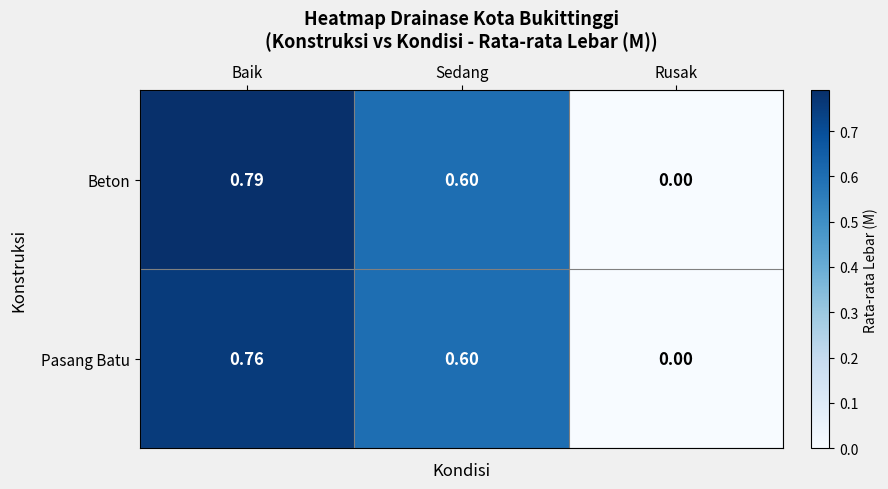

Is the value of Beton at Baik greater than the value of Pasang Batu at Sedang?

Yes